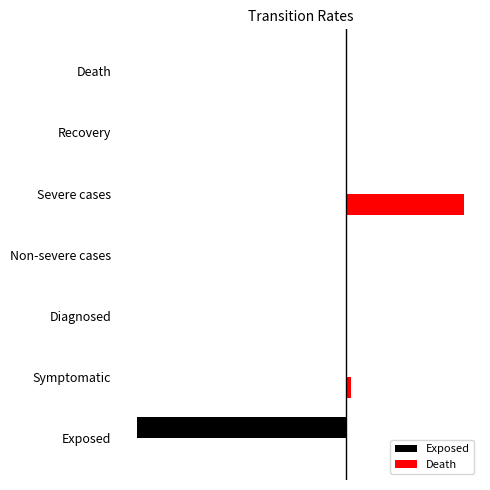

What are all the series names shown in the legend?

Exposed, Death